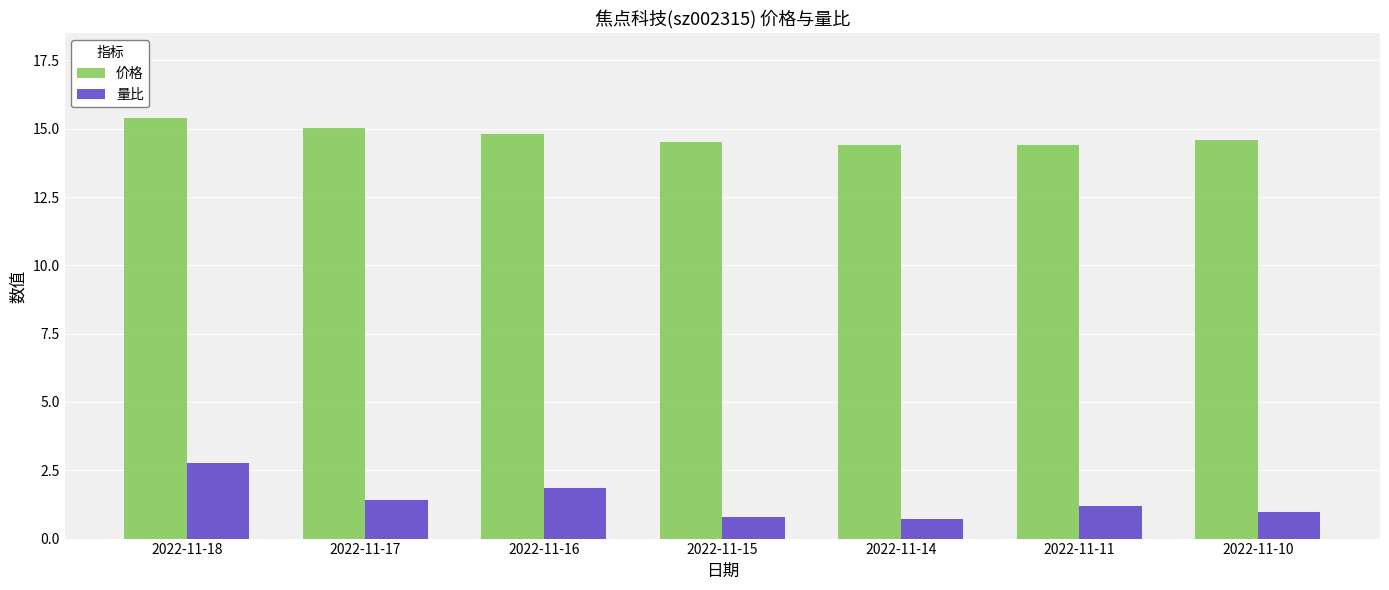

Is it true that 量比 equals 0.3 at 2022-11-17?

False